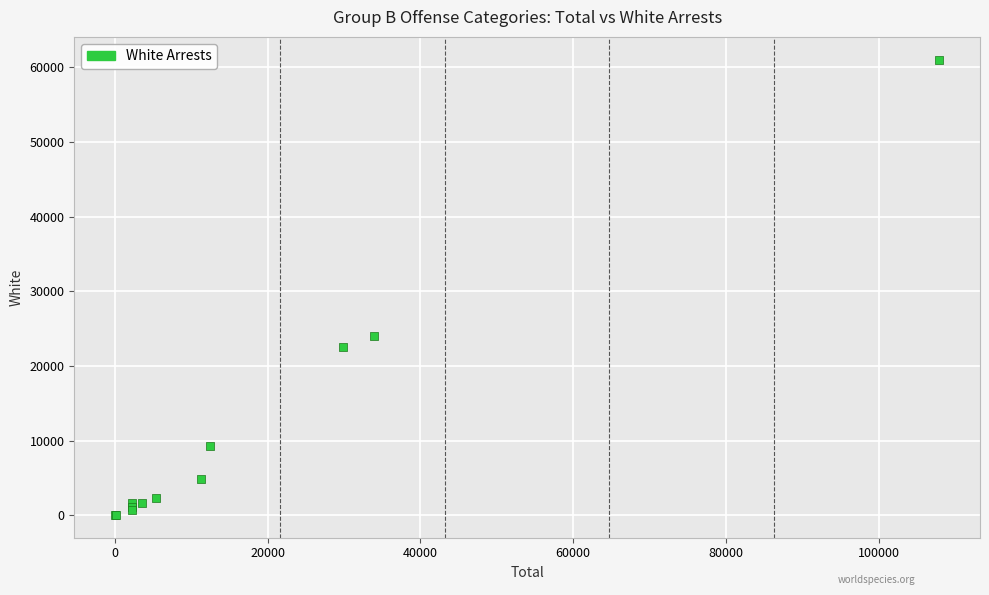

What Y value in the scatter plot is closest to 30537?

23986